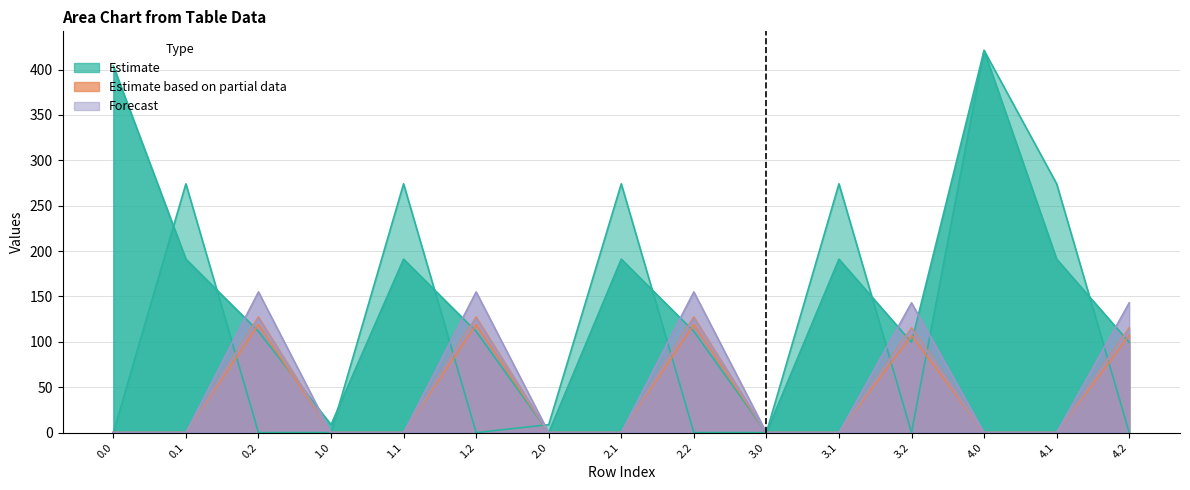

What is the total value across all series at 4.2?

578.3